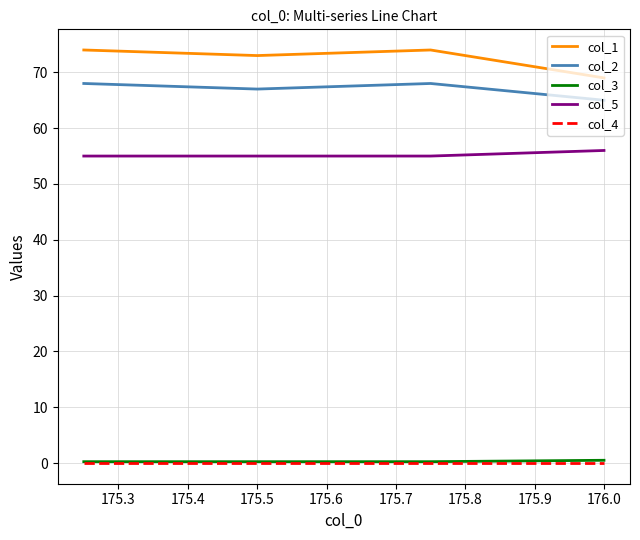

How many col_1 values are between 73 and 74?

3